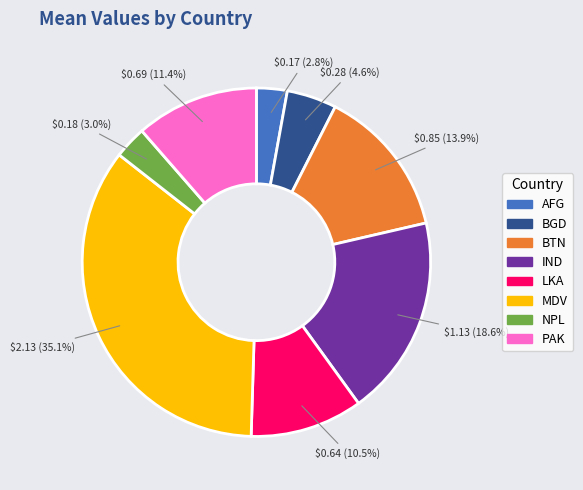

What percentage is the BTN slice, to the nearest percent?

14%